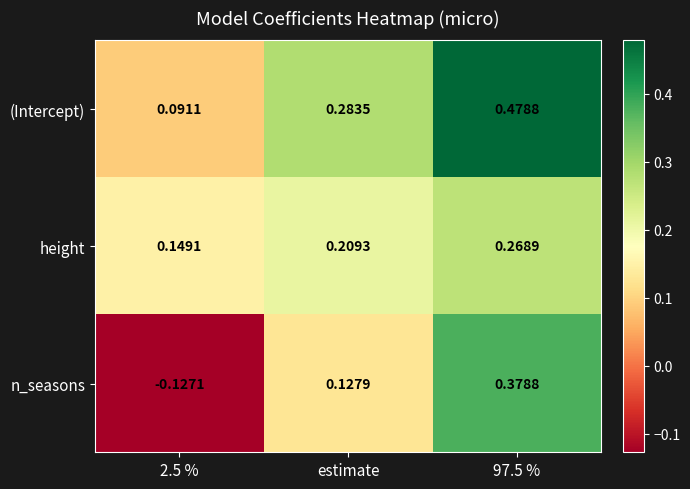

Which series changed the most between 2.5 % and 97.5 %?

n_seasons